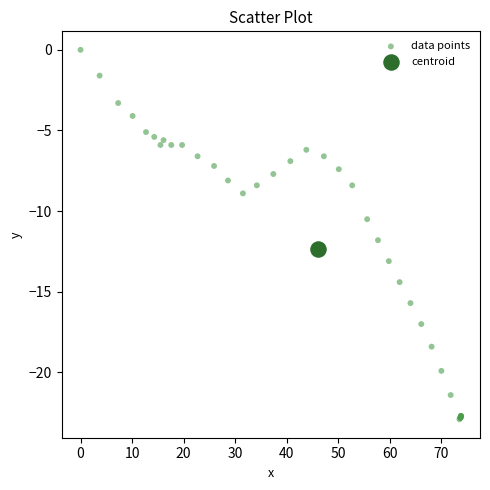

What are all the series names shown in the legend?

data points, centroid